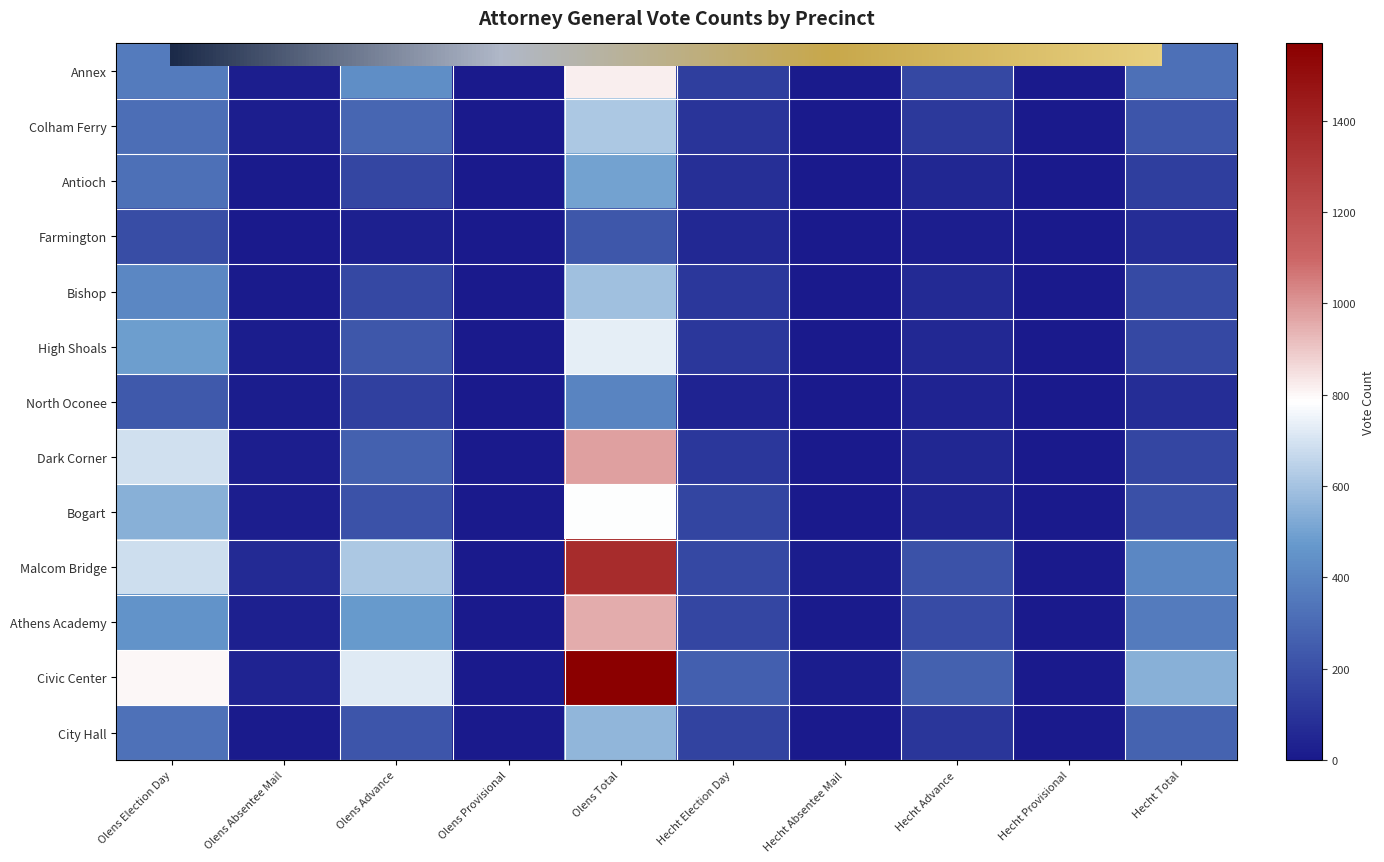

Is it true that Farmington equals 0 at Hecht Provisional?

True